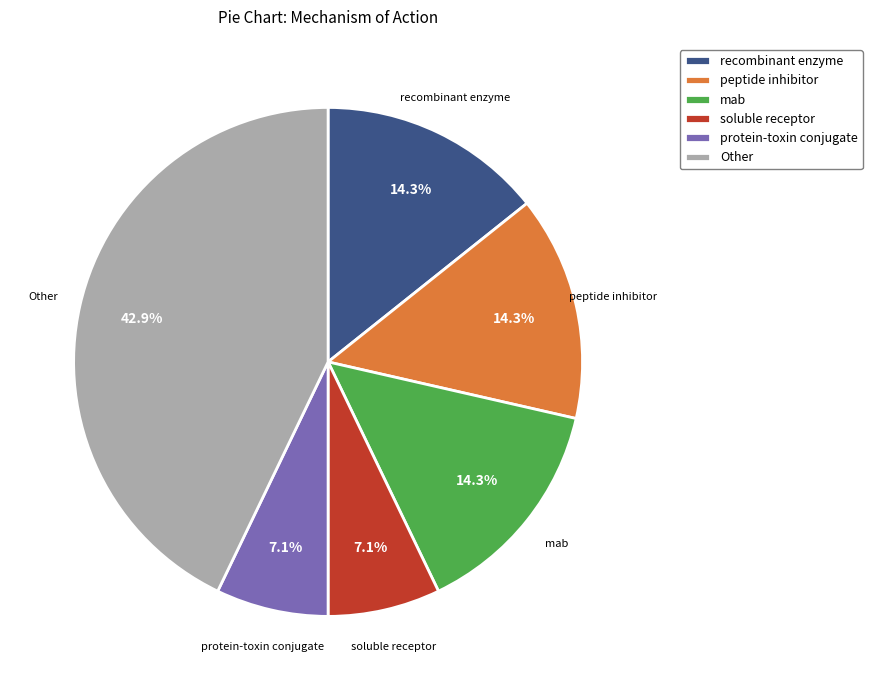

What is the largest slice in the pie chart?

Other